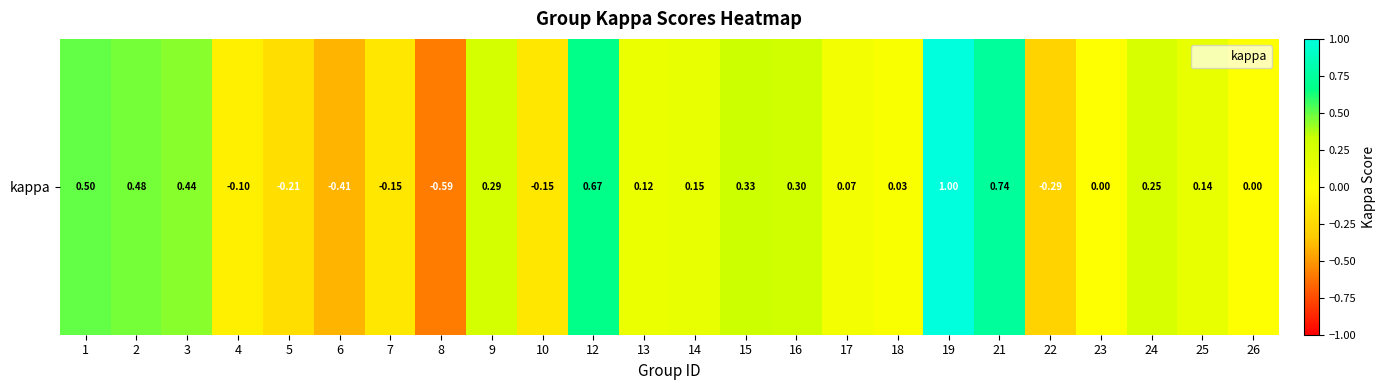

Reading left to right, transcribe all the data shown in this chart.

0.5	0.5	0.4	-0.1	-0.2	-0.4	-0.2	-0.6	0.3	-0.2	0.7	0.1	0.2	0.3	0.3	0.1	0.0	1.0	0.7	-0.3	0.0	0.3	0.1	0.0